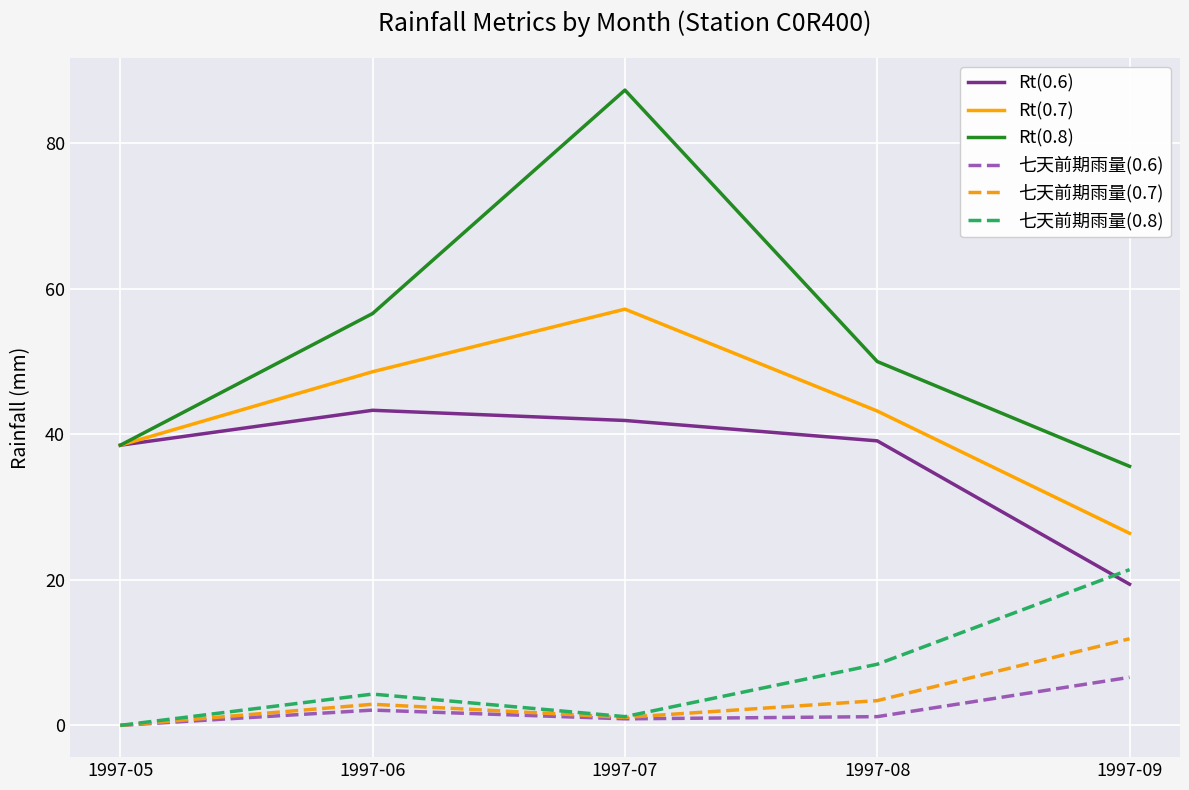

True or false: 七天前期雨量(0.8) and Rt(0.8) intersect in this chart.

False